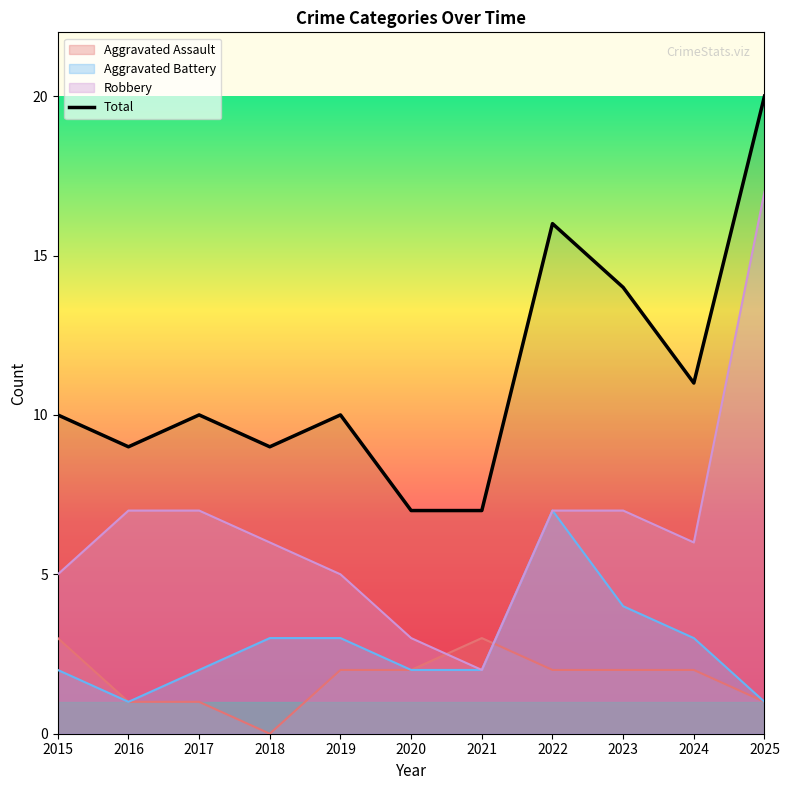

At which category does the chart reach its peak across all series?

2025